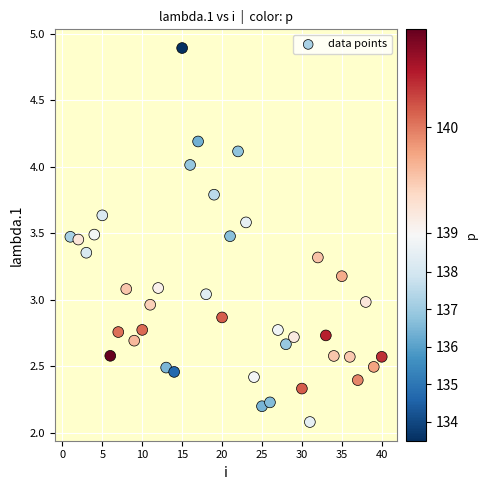

What is the range of X values (max minus min)?

39.0